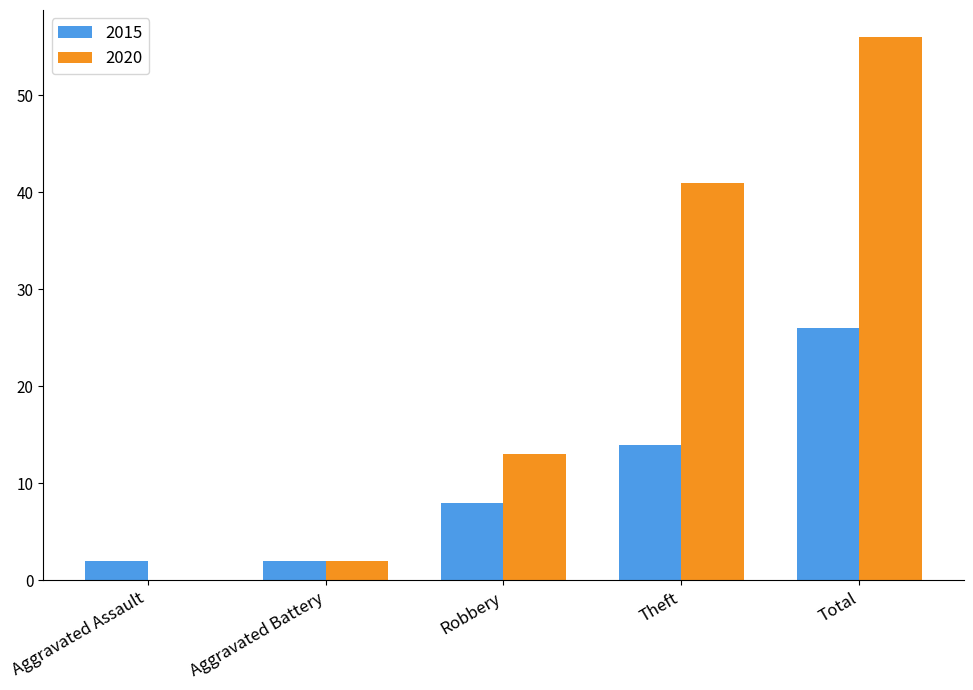

At which category is the sum across all series the highest?

Total